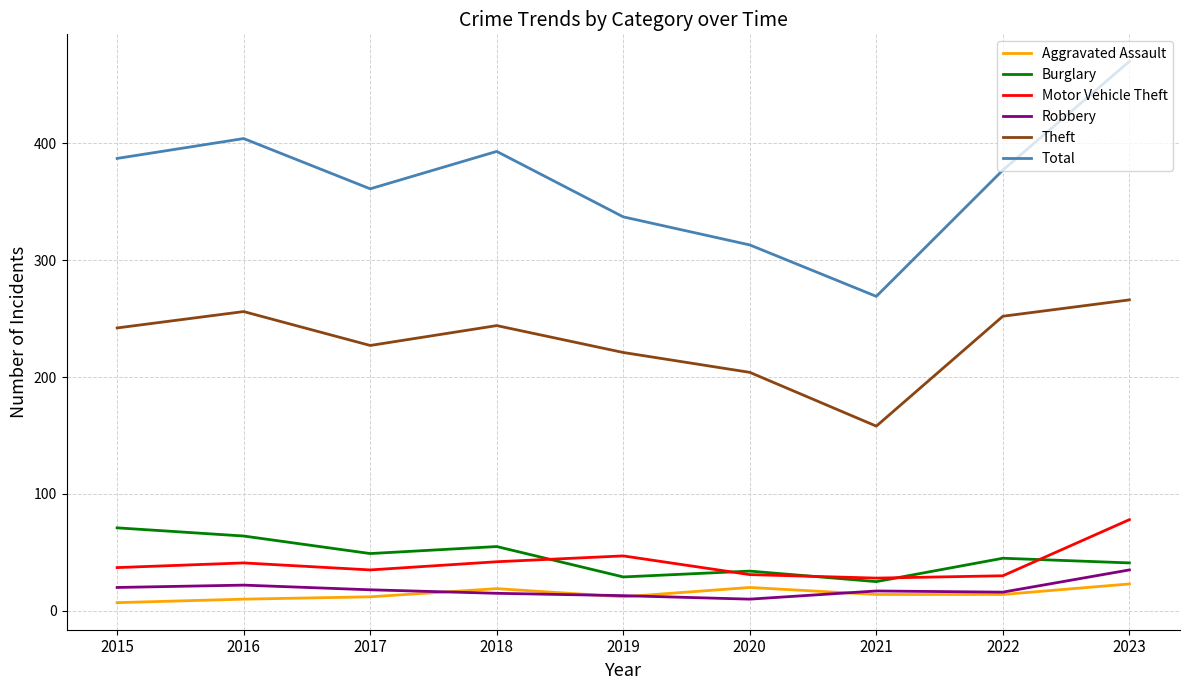

What value does the Theft series have at 2018?

244